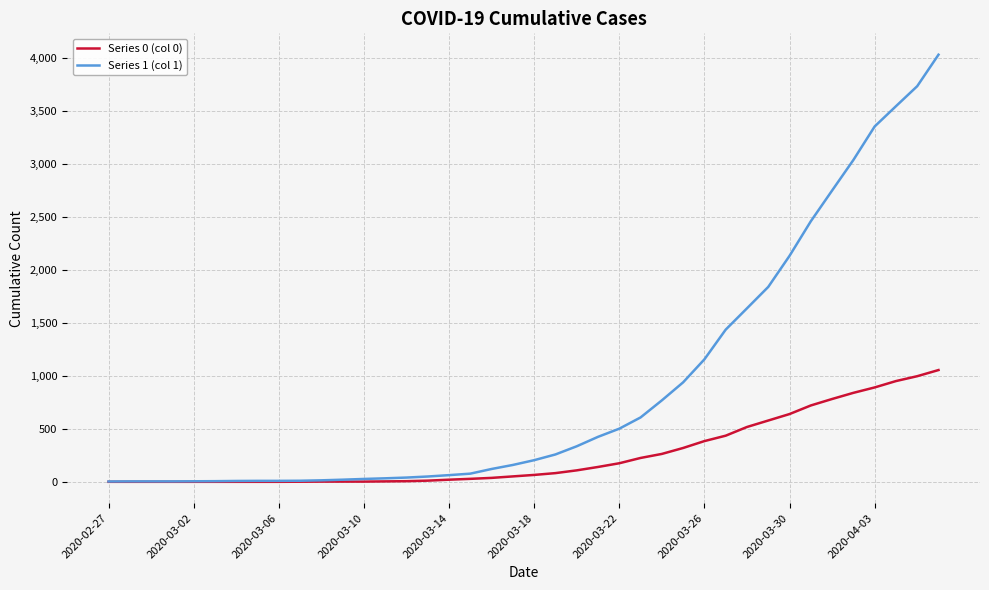

Which series has the largest range (max minus min)?

Series 1 (col 1)